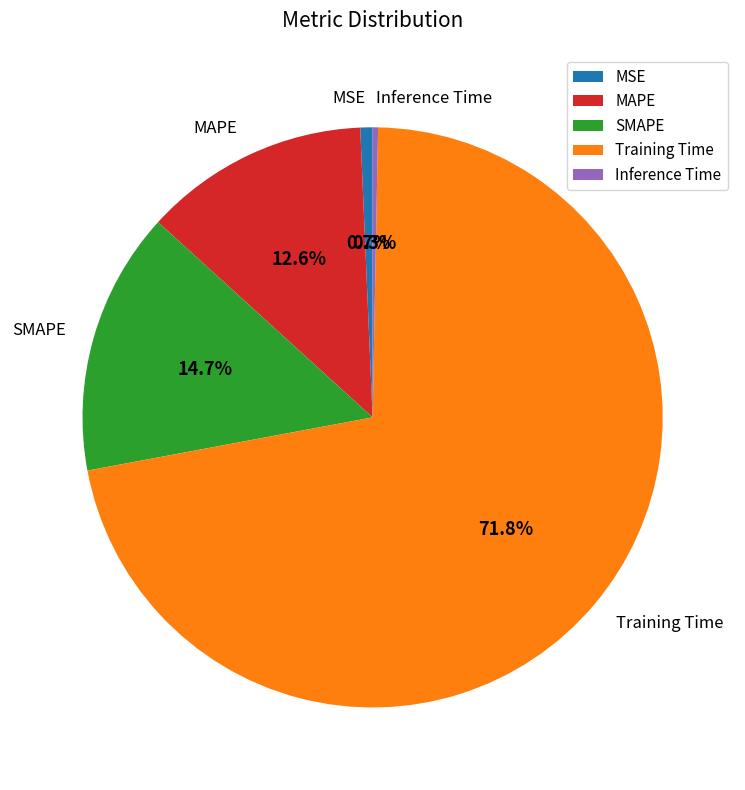

Is the sum of MAPE and Inference Time greater than half?

No